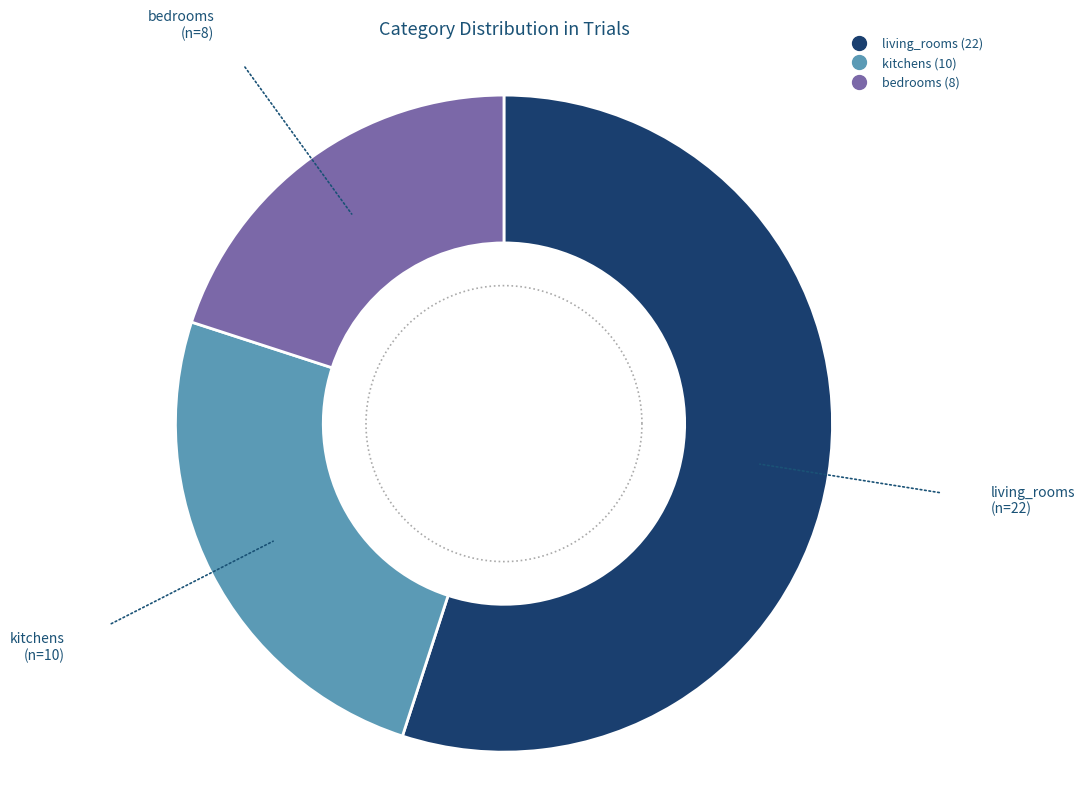

To the nearest percent, what is the average slice percentage?

33%